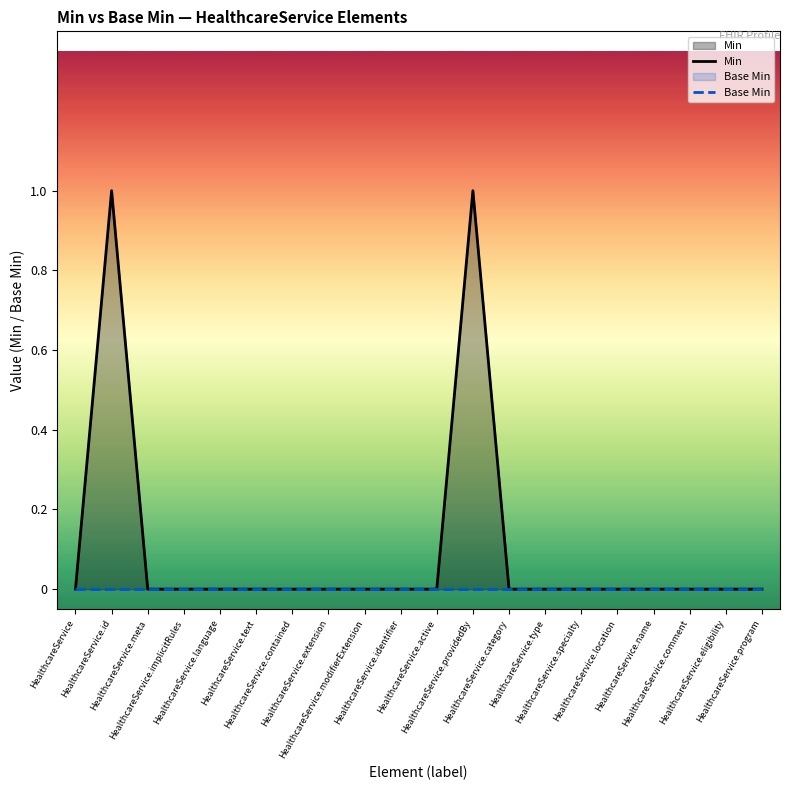

Reading right to left, what are all the values shown in this chart?

Min: 0	0	0	0	0	0	0	0	1	0	0	0	0	0	0	0	0	0	1	0
Base Min: 0	0	0	0	0	0	0	0	0	0	0	0	0	0	0	0	0	0	0	0